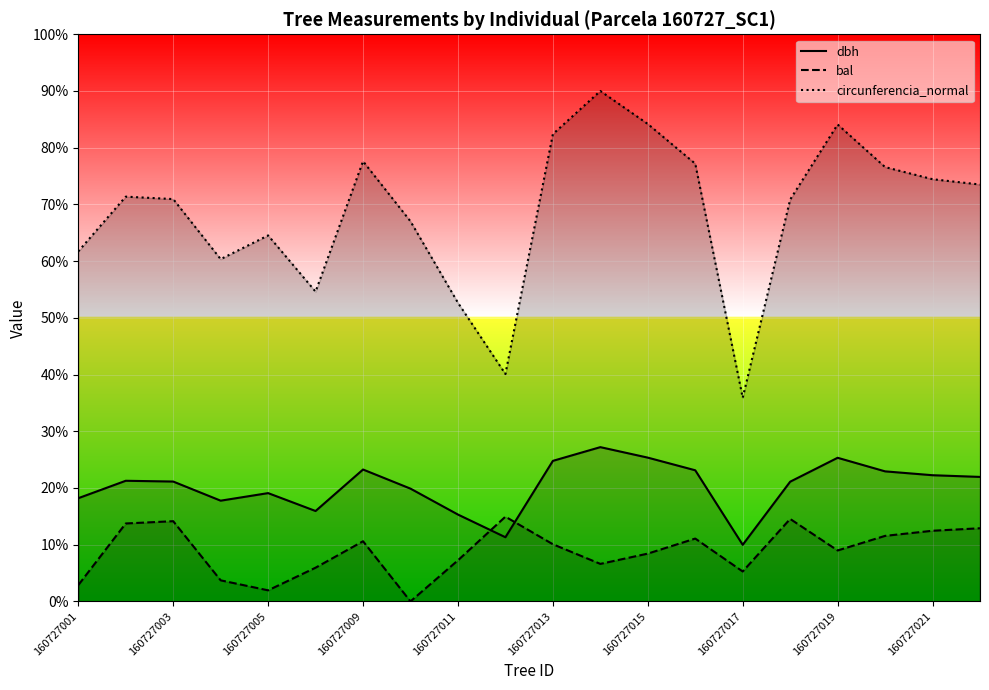

List the series in order of their overall mean, lowest first.

bal, dbh, circunferencia_normal